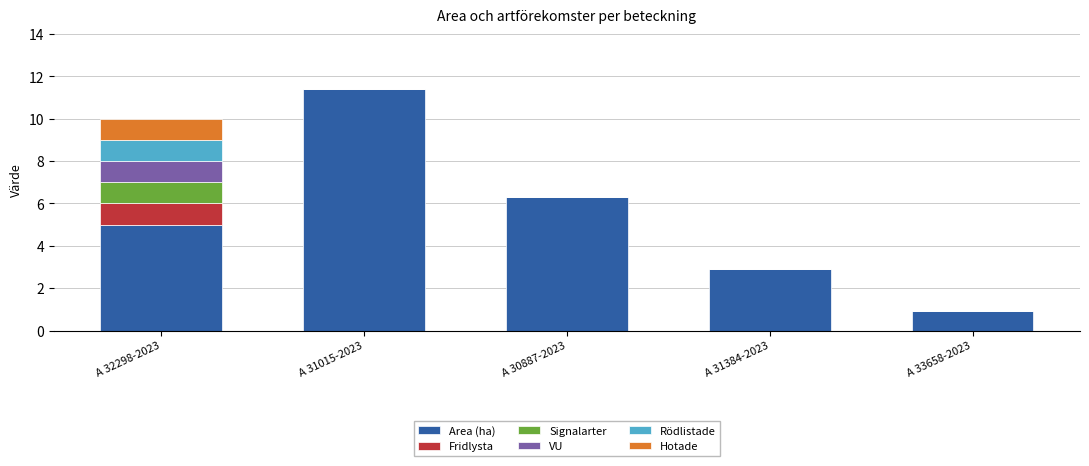

What is the sum of the Area (ha) values at A 32298-2023 and A 33658-2023?

5.9